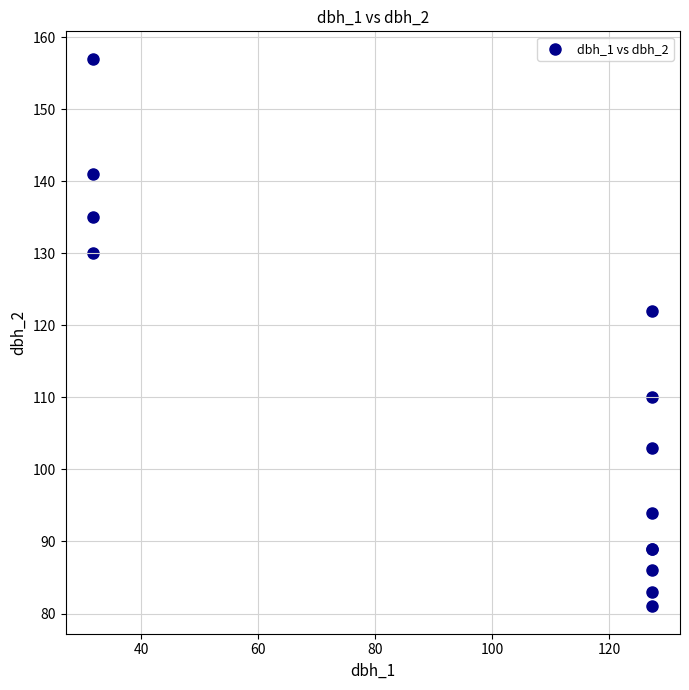

What Y value in the scatter plot is closest to 119?

122